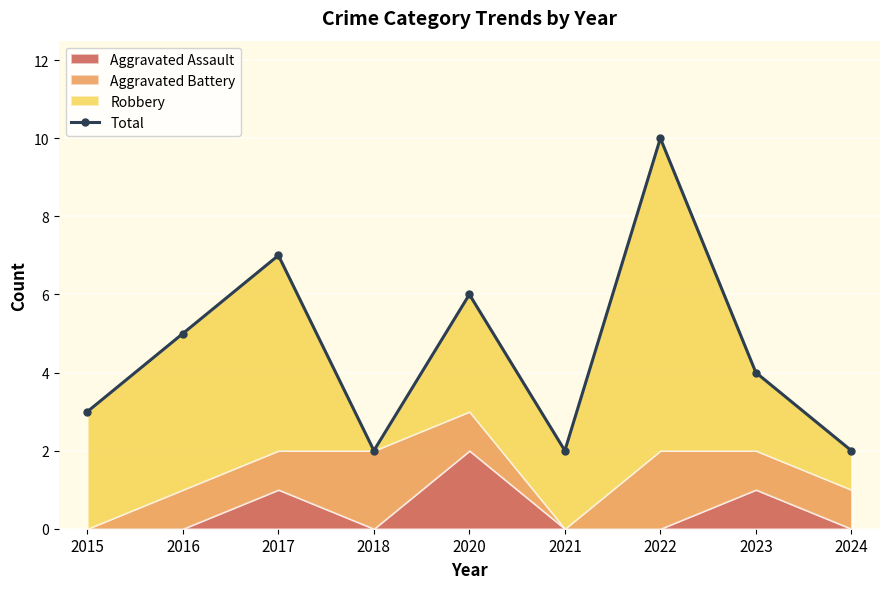

Does the chart display data point markers on the line(s)?

Yes